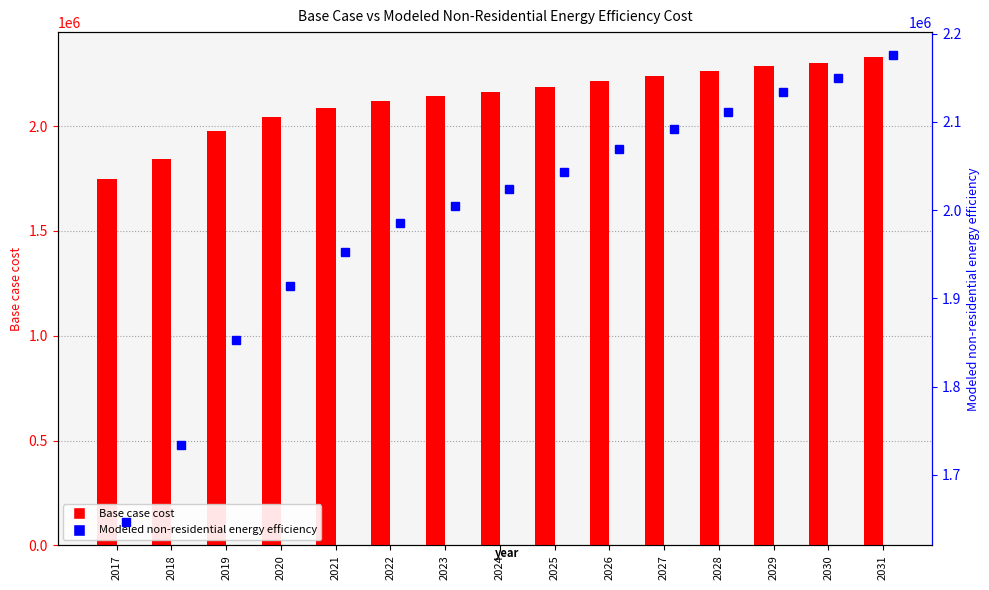

Which category has the lowest value across all series?

2017